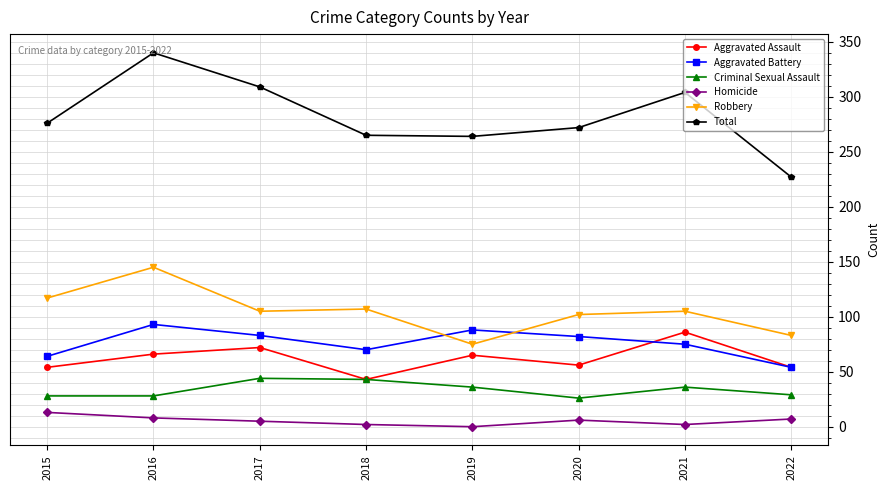

What value does the Homicide series have at 2016, to the nearest 5?

10